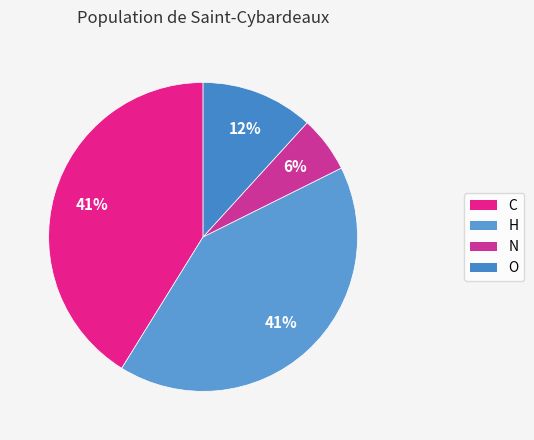

How many slices are in this pie chart?

4